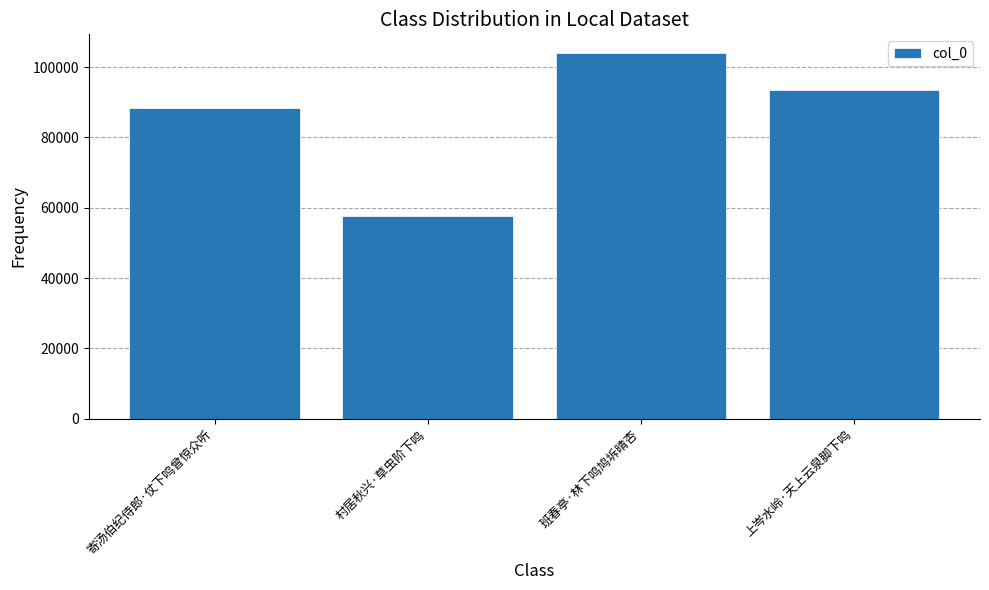

Are the bars horizontal?

No